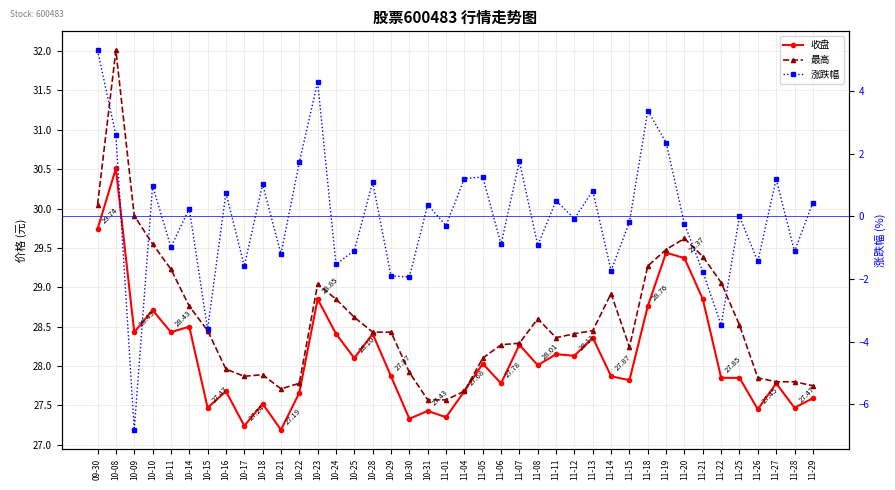

At which label does 最高 first exceed 28?

09-30